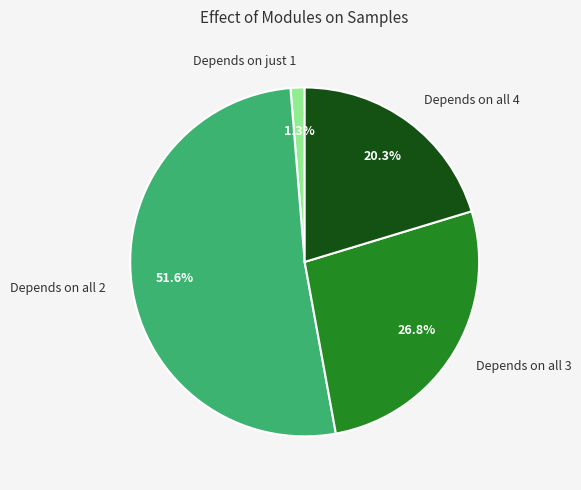

Is there a majority slice in this chart?

Yes